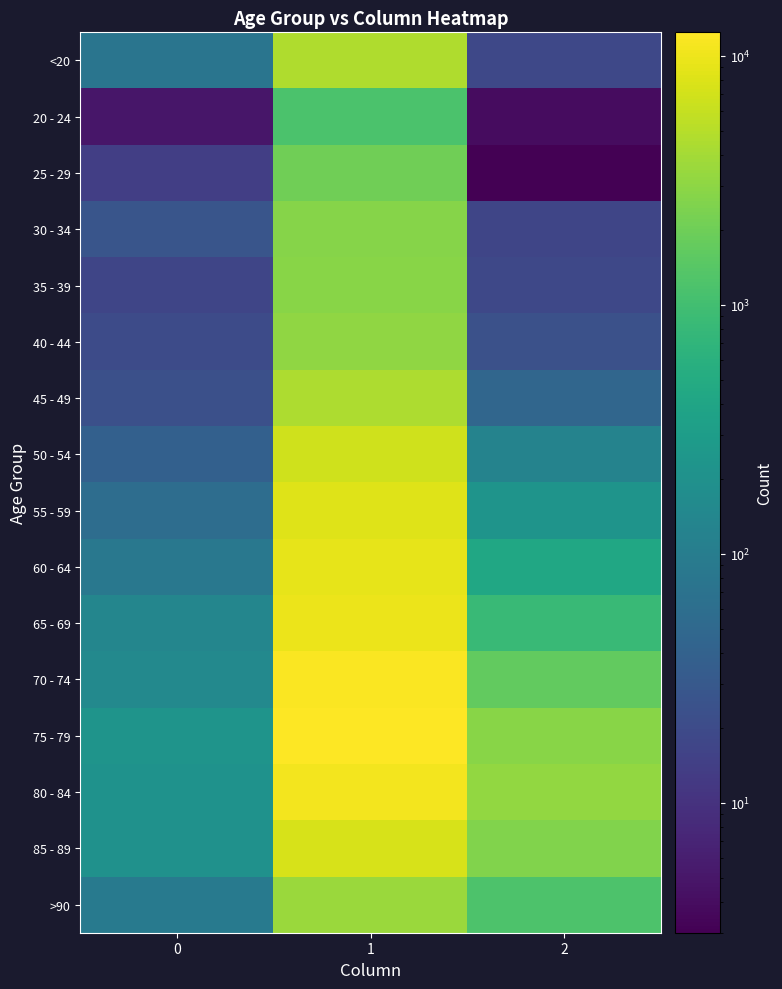

Which series changed the most between 1 and 2?

70 - 74